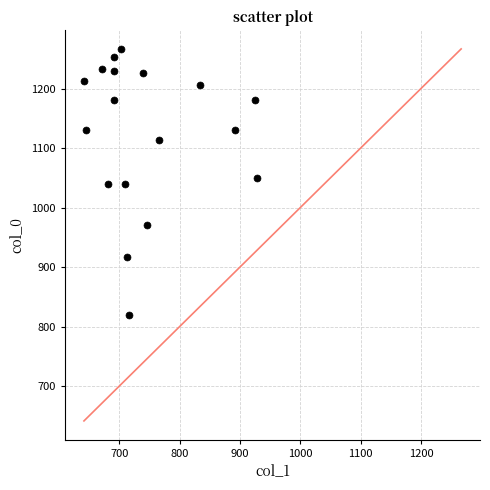

What is the range of X values (max minus min)?

286.9